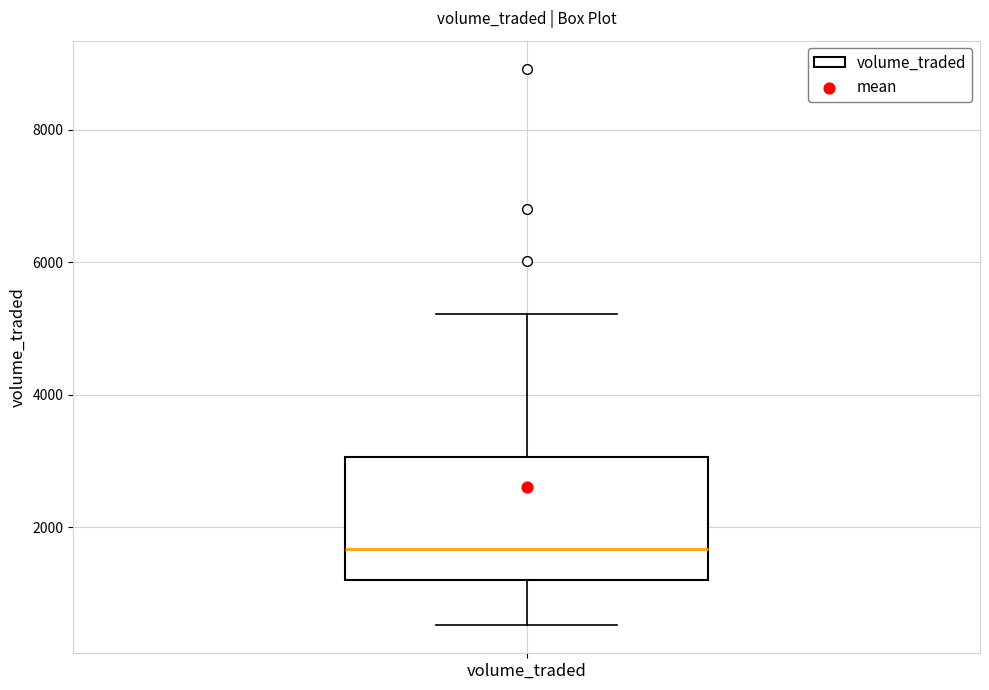

Transcribe this box plot: give where the median line is, the range the box spans, and where the two whiskers end, as read against the y-axis. The values are not printed on the chart, so give them approximately, as read against the axis.

median 1600, box 1200 to 3000, whiskers 600 to 5200